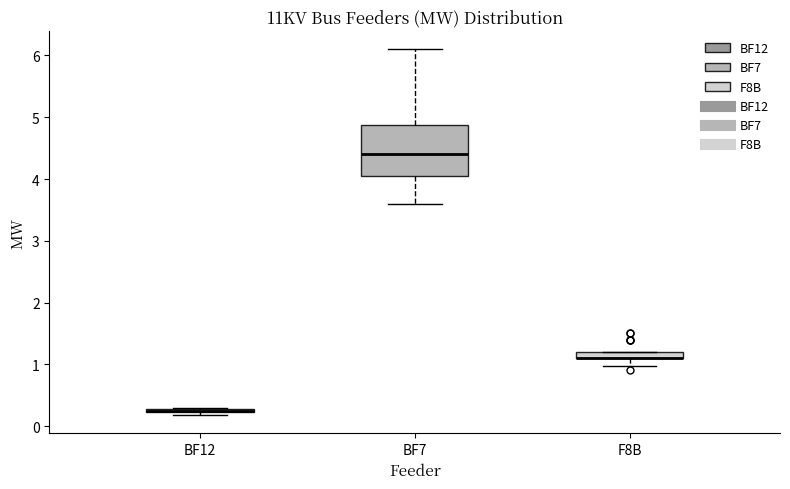

Where is the upper edge of the box for BF7 on the y-axis? The values are not printed on the chart, so give them approximately, as read against the axis.

4.9